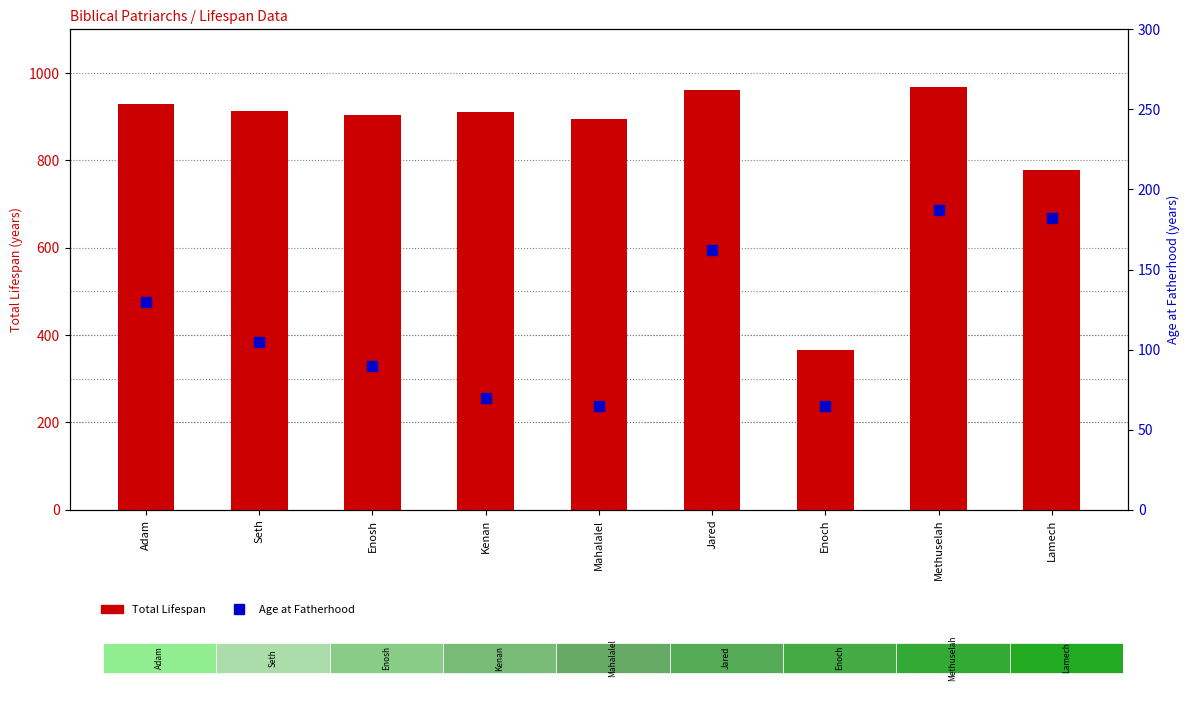

At which label is Age at Fatherhood closest to 126?

Adam